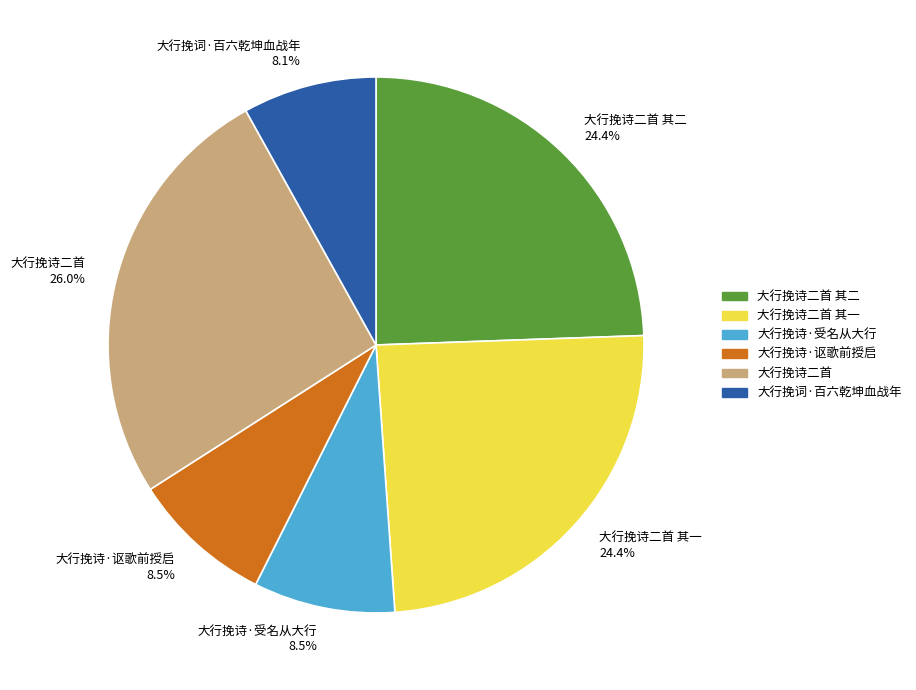

Is the sum of 大行挽诗·受名从大行 and 大行挽诗二首 其一 greater than half?

No